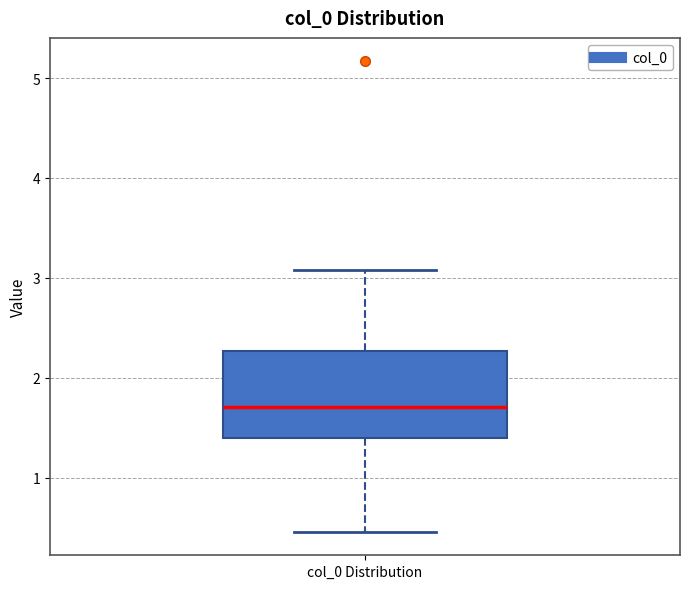

Transcribe this box plot: give where the median line is, the range the box spans, and where the two whiskers end, as read against the y-axis. The values are not printed on the chart, so give them approximately, as read against the axis.

median 1.7, box 1.4 to 2.3, whiskers 0.5 to 3.1